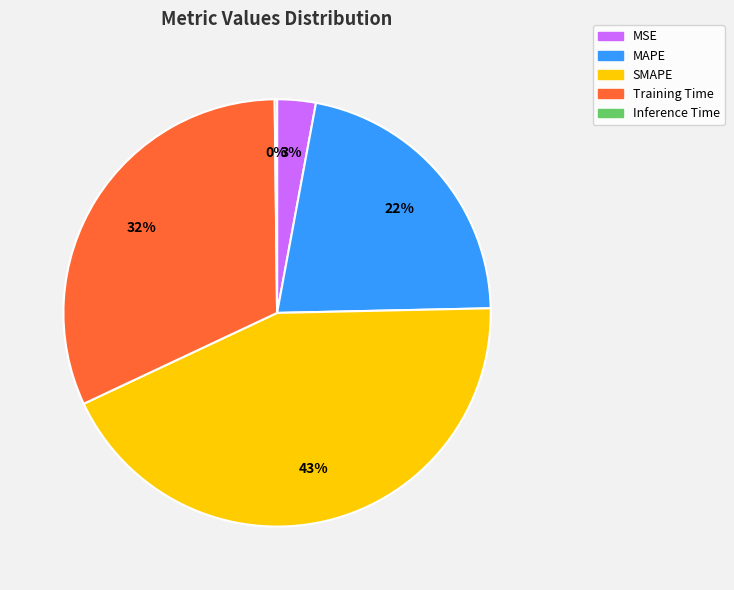

To the nearest percent, what percentage of the pie is SMAPE?

43%